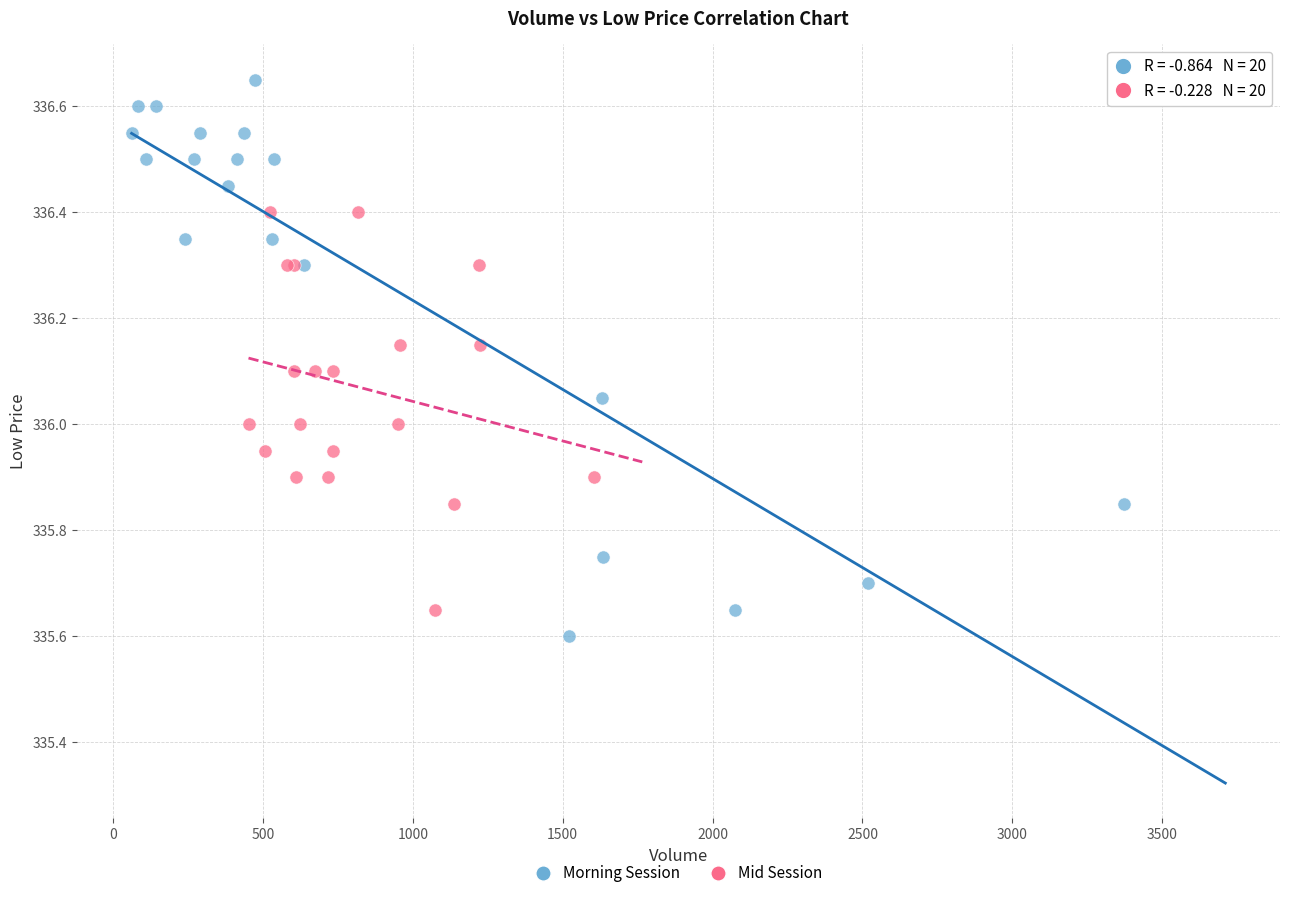

Which series contains the highest Y value?

Morning Session